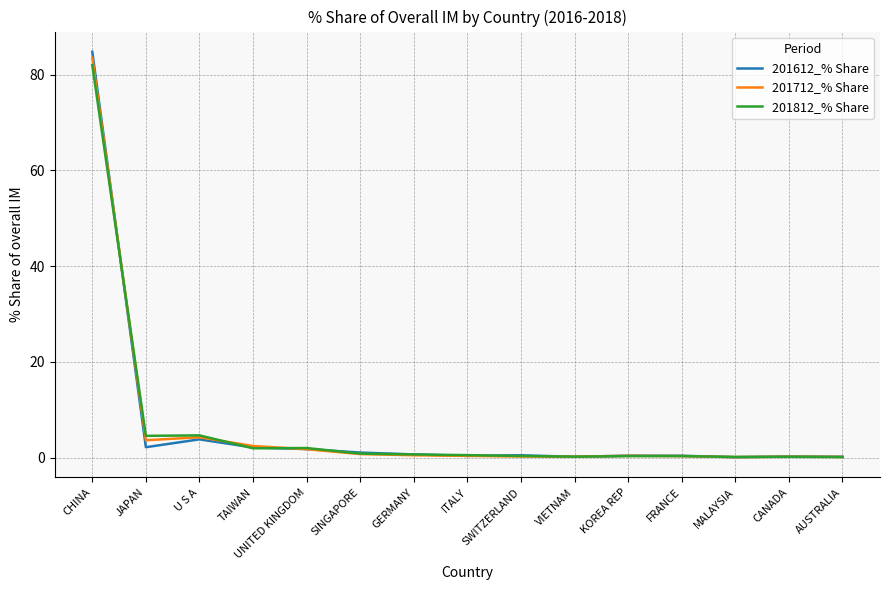

How many lines are shown in the chart?

3